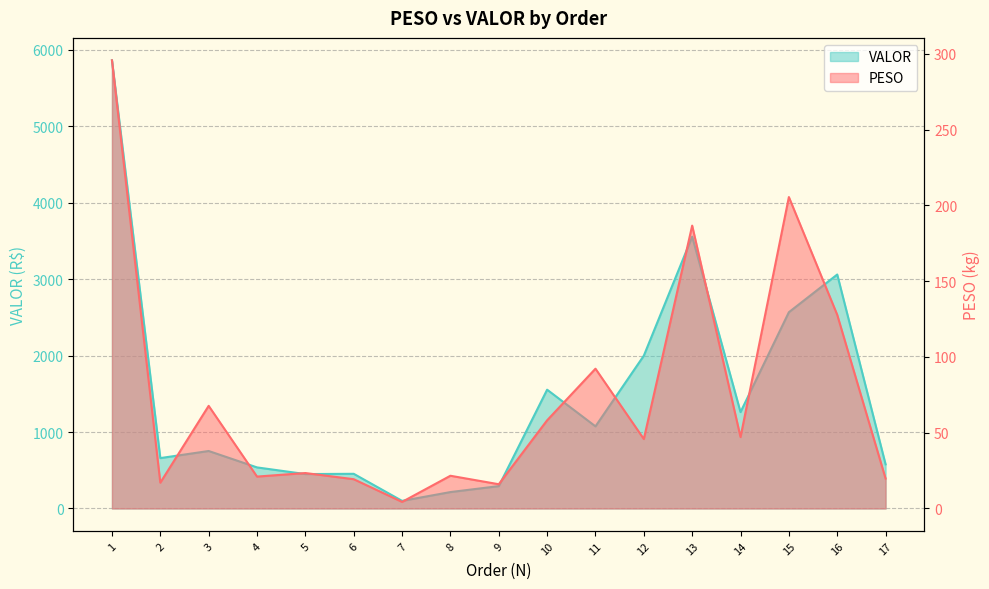

What is the value of the VALOR point at the 13th from the left?

3556.1